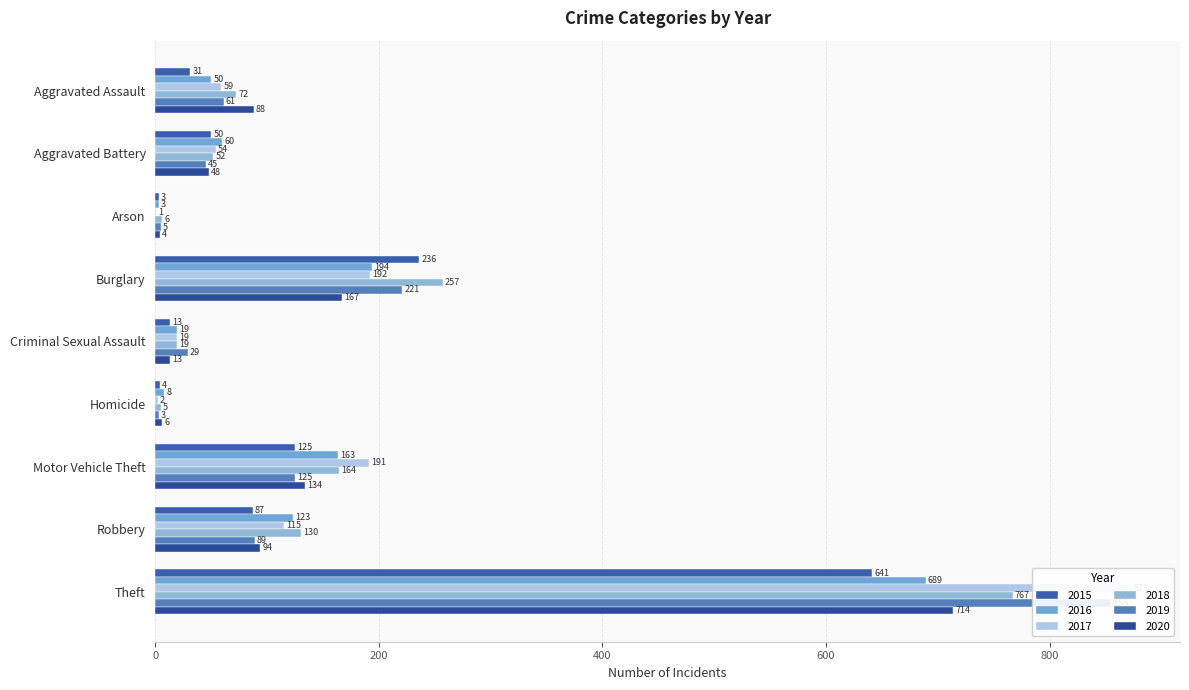

True or false: 2016 has a value of 19 at Criminal Sexual Assault.

True